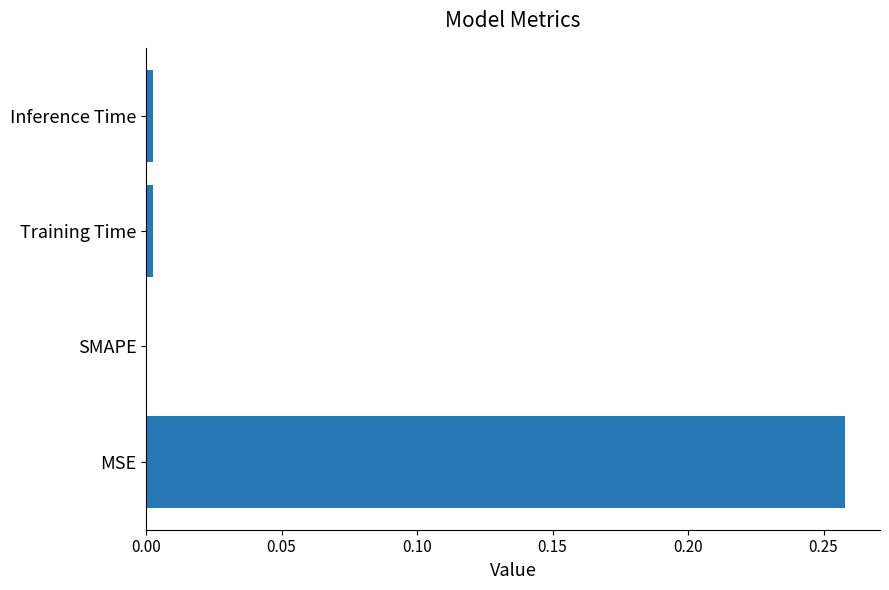

Which label corresponds to the largest value in the chart?

MSE